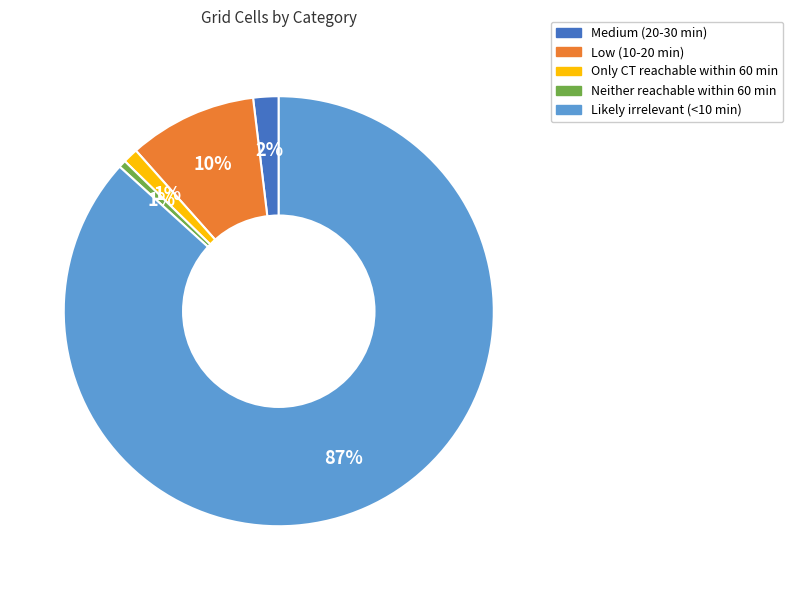

The Low (10-20 min) slice represents 24% of the pie. True or false?

False